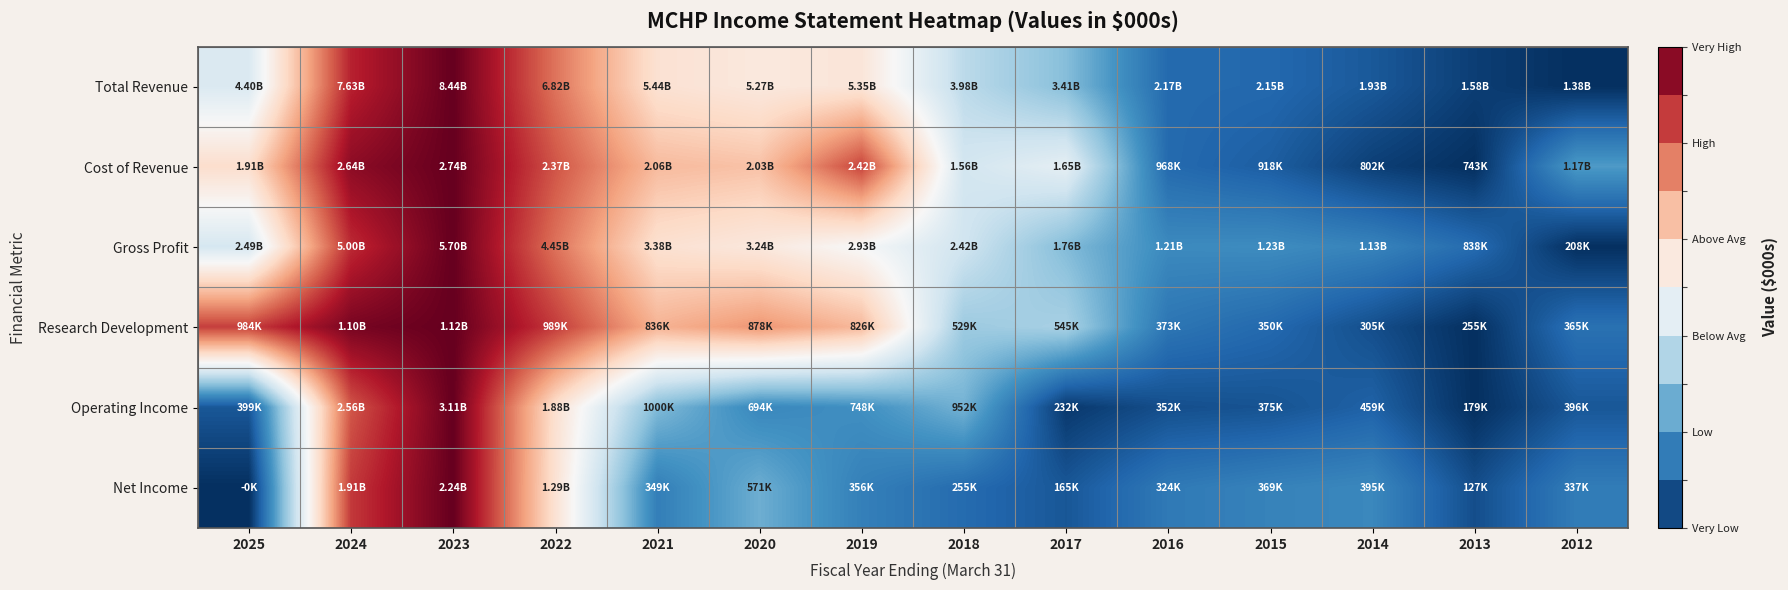

At which category does the chart reach its minimum across all series?

2012